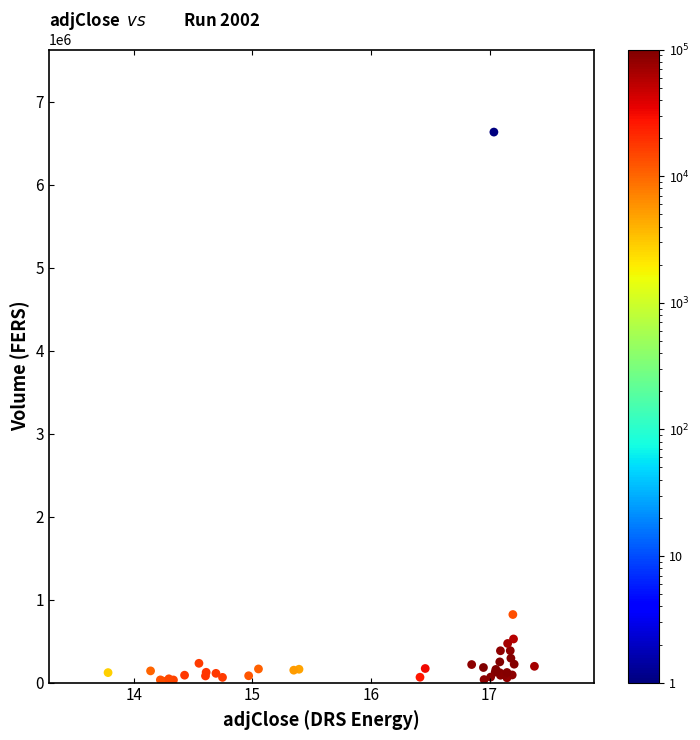

What Y value in the scatter plot is closest to 3325350?

820400